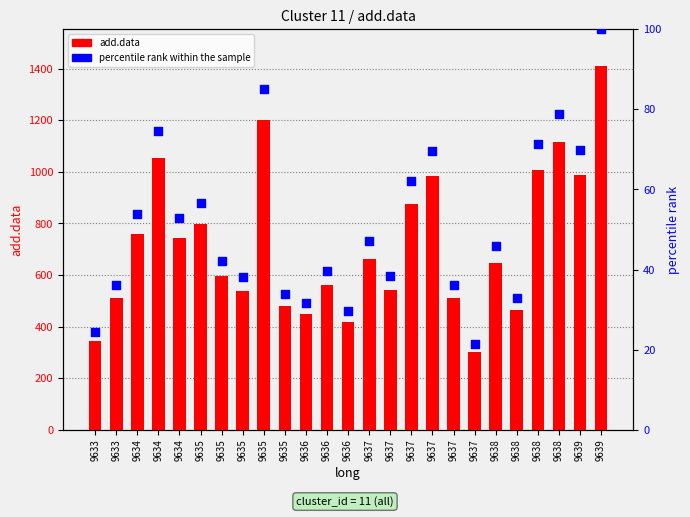

At how many categories does at least one series exceed 357?

23